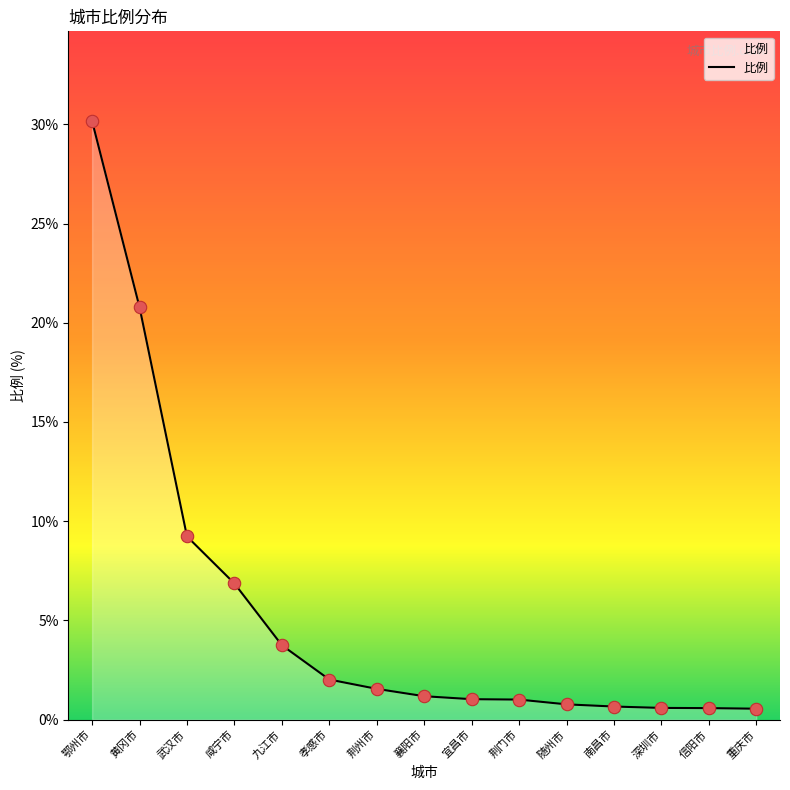

What is the ratio of the value at 信阳市 to the value at 武汉市?

0.1